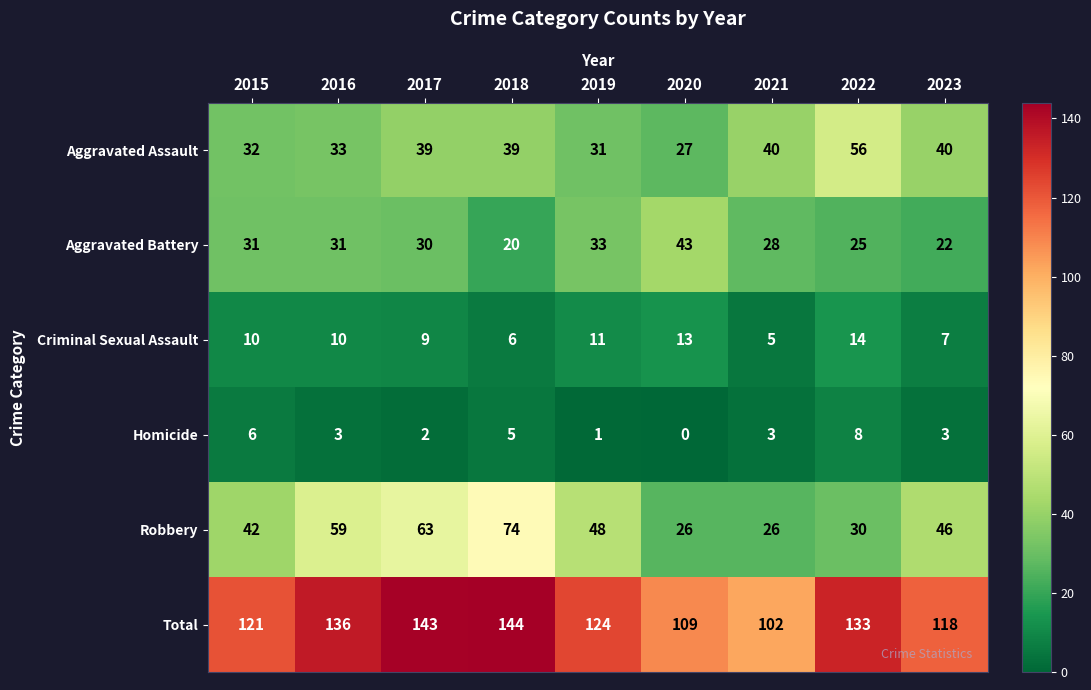

At which category does the chart reach its peak across all series?

2018